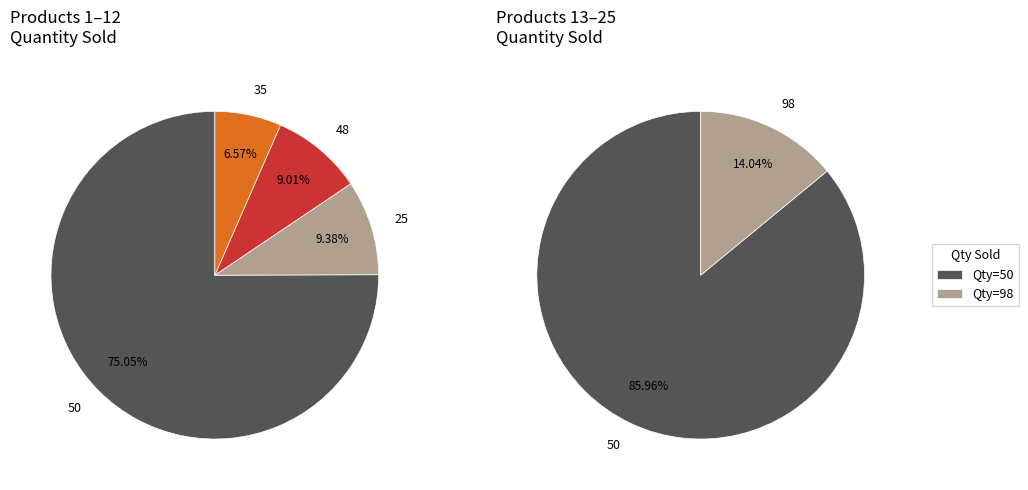

What percentage is the Product 8 slice, to the nearest percent?

9%